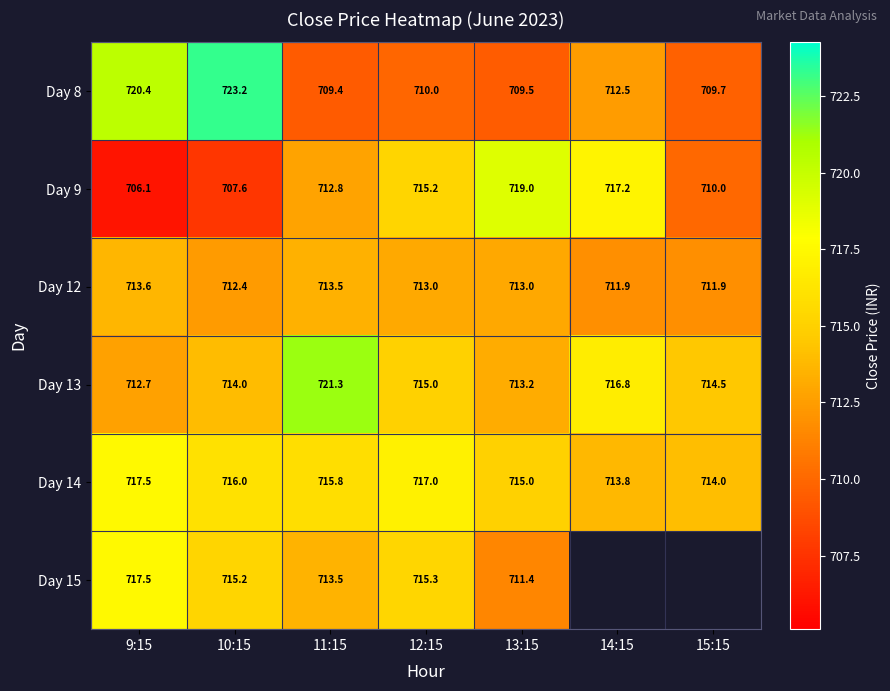

Is the value of Day 13 at 13:15 greater than the value of Day 9 at 9:15?

Yes